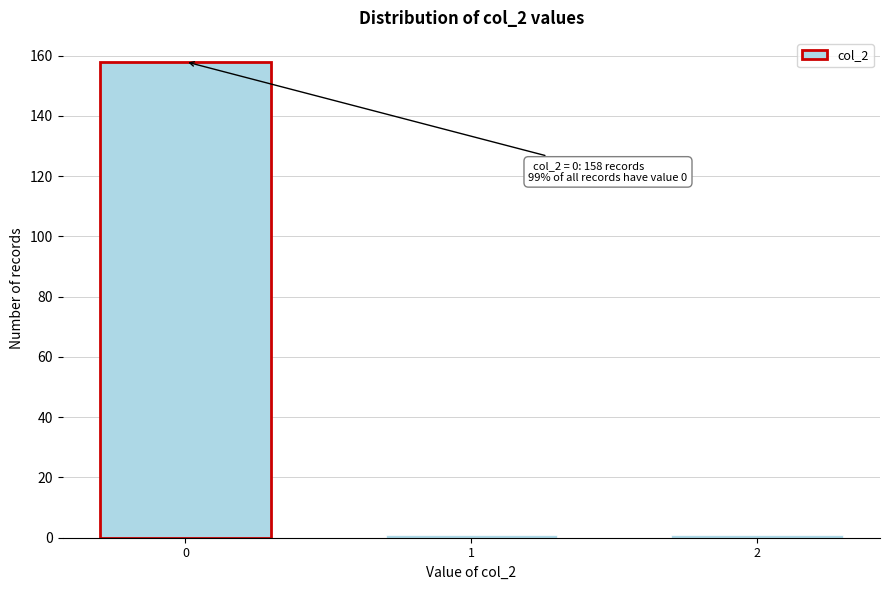

Reading left to right, extract all data points from this chart.

158	1	1